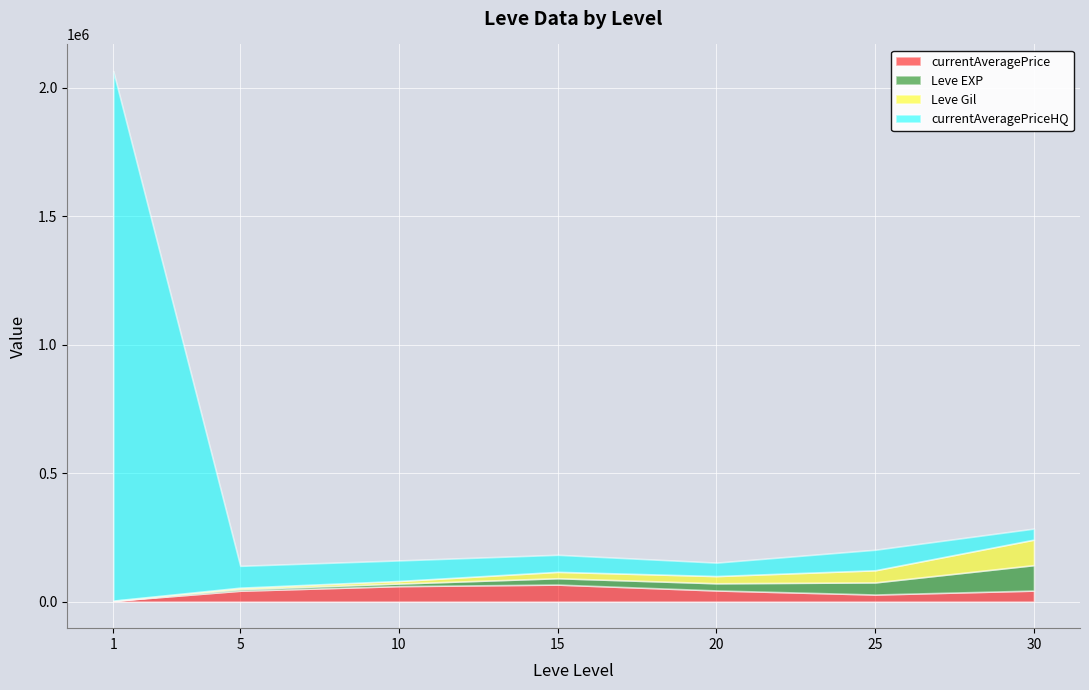

The Leve EXP series shows 6030.0 at 5. True or false?

True